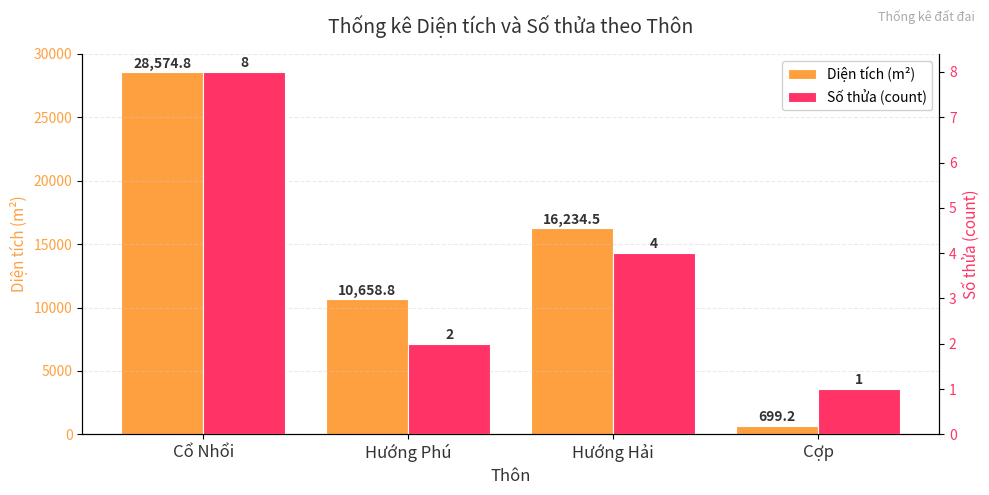

Which series has the largest range (max minus min)?

Diện tích (m²)